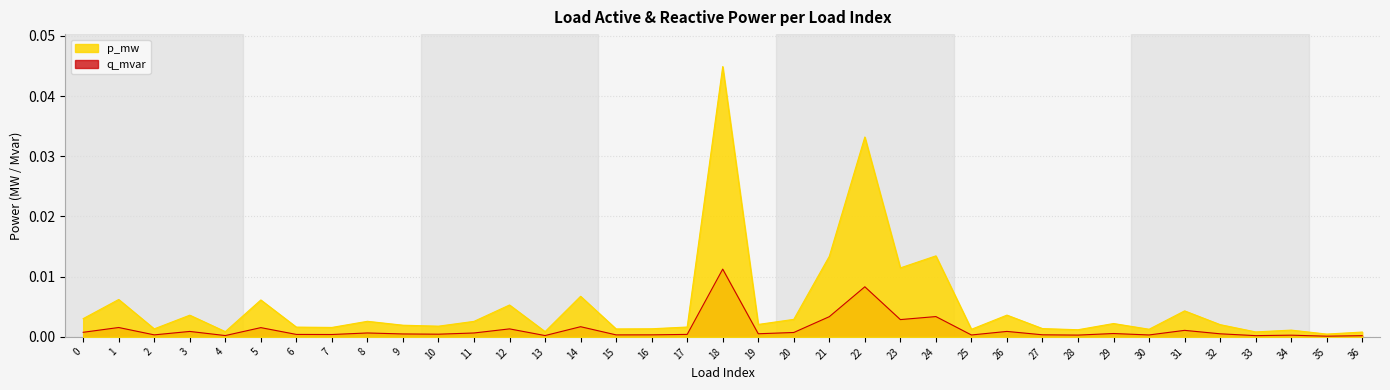

The q_mvar series shows 0.0 at 24. True or false?

True